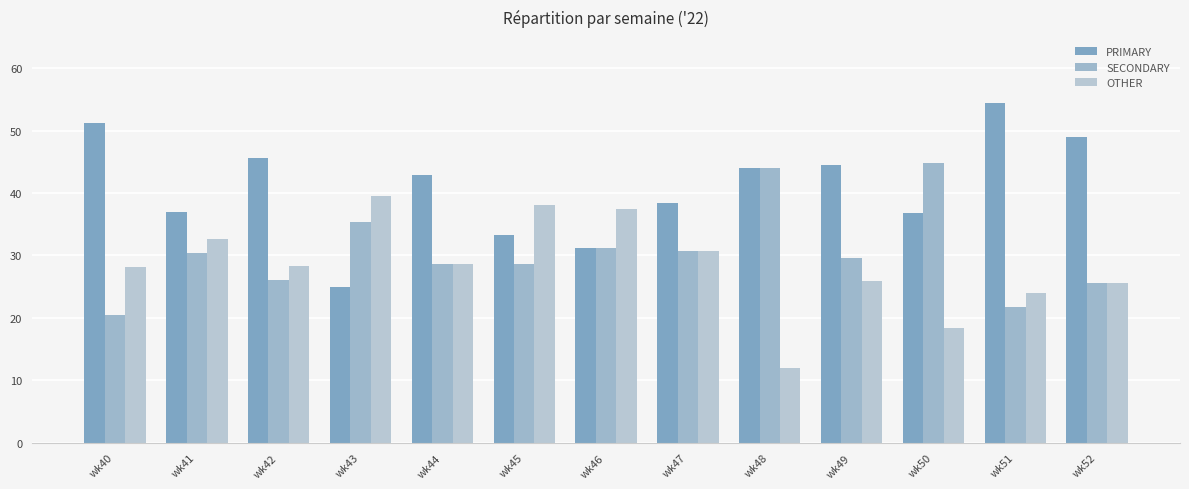

What is the sum of all SECONDARY values?

397.3